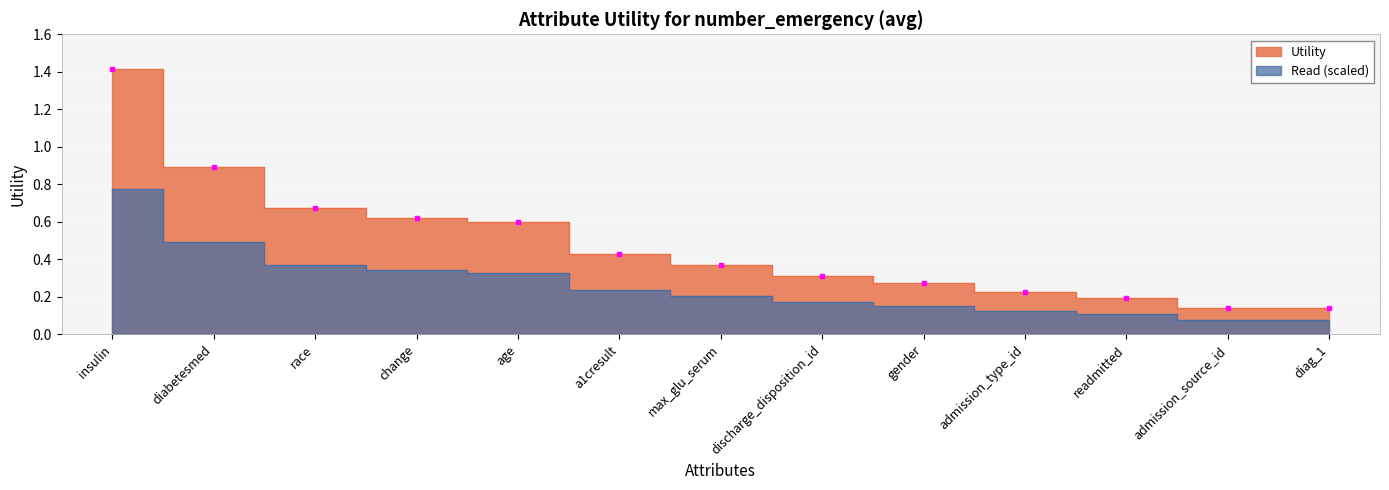

What is the sum of the values at diag_1 and readmitted?

0.3